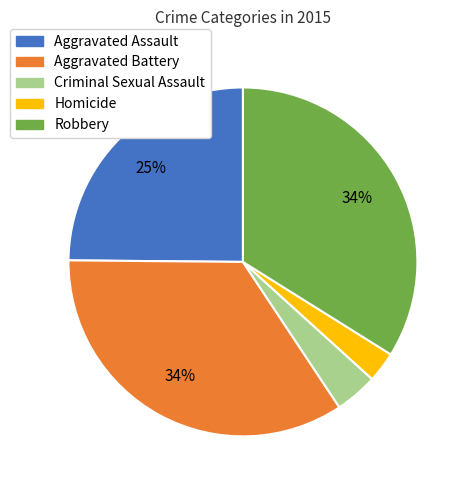

Is the sum of Criminal Sexual Assault and Homicide greater than half?

No